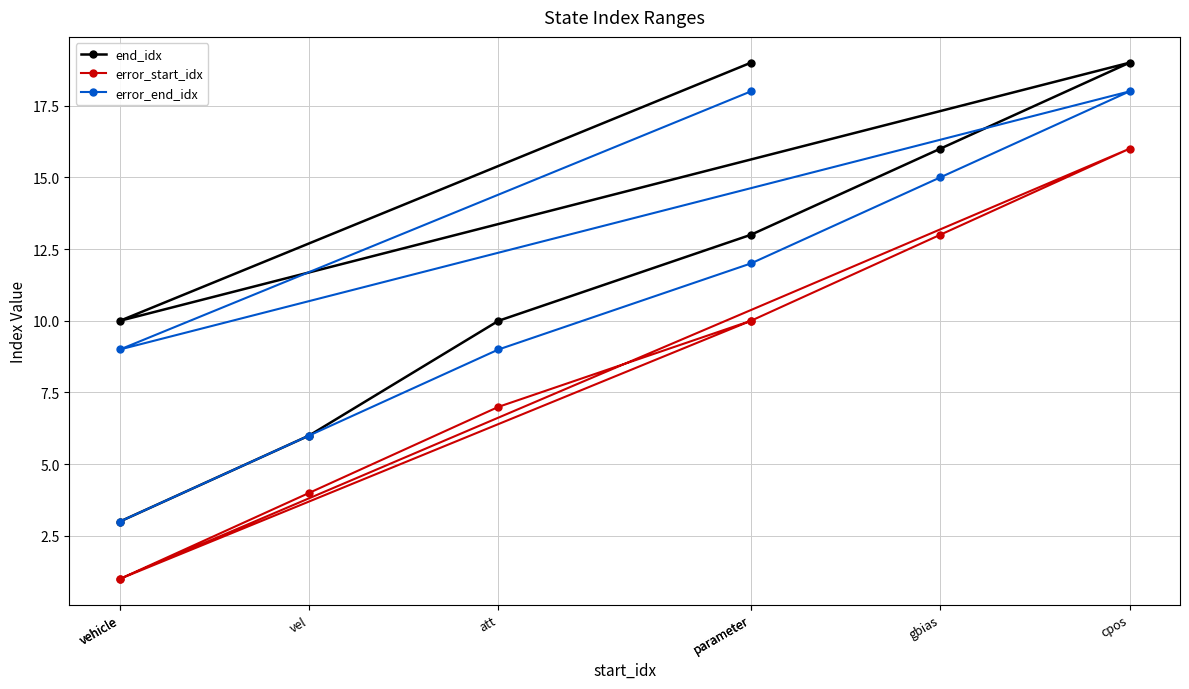

True or false: end_idx and error_end_idx intersect in this chart.

False